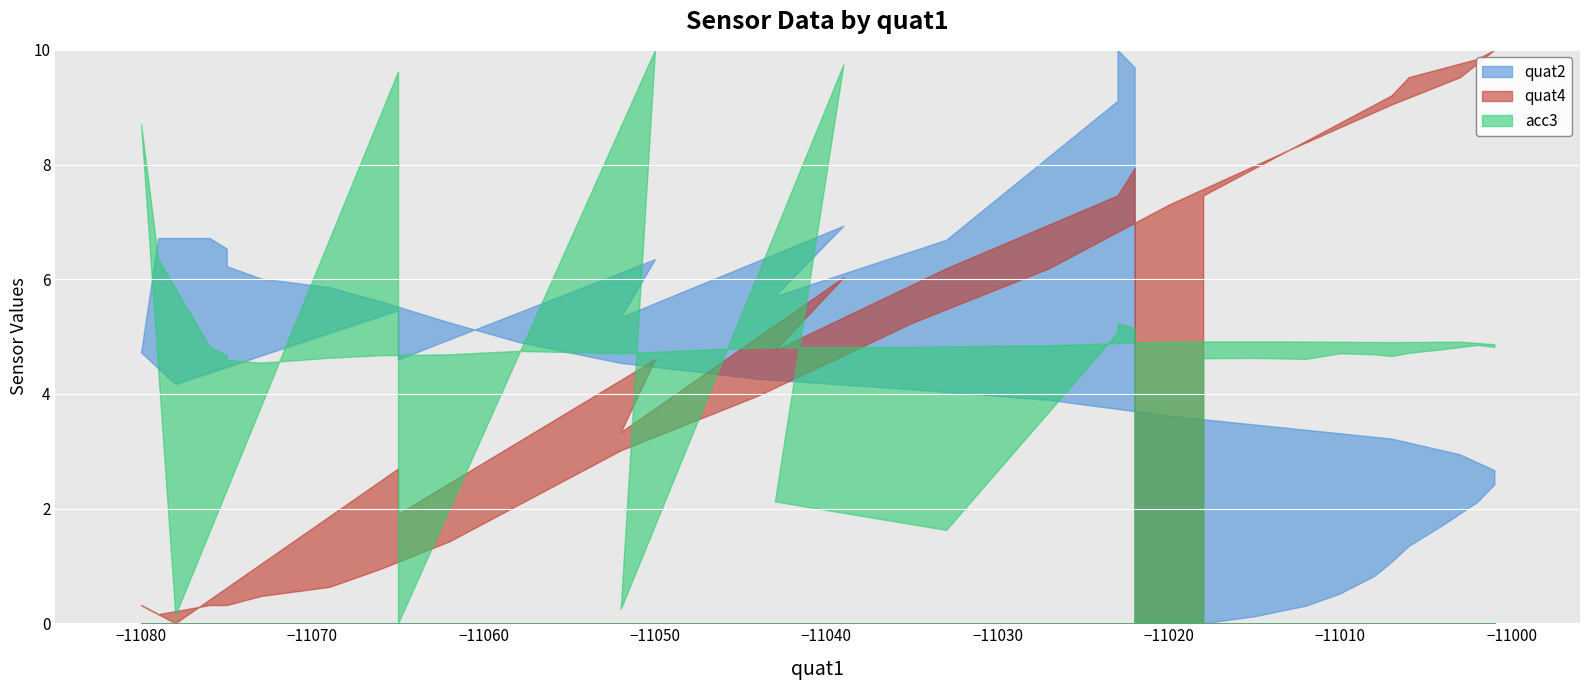

How many lines are shown in the chart?

3